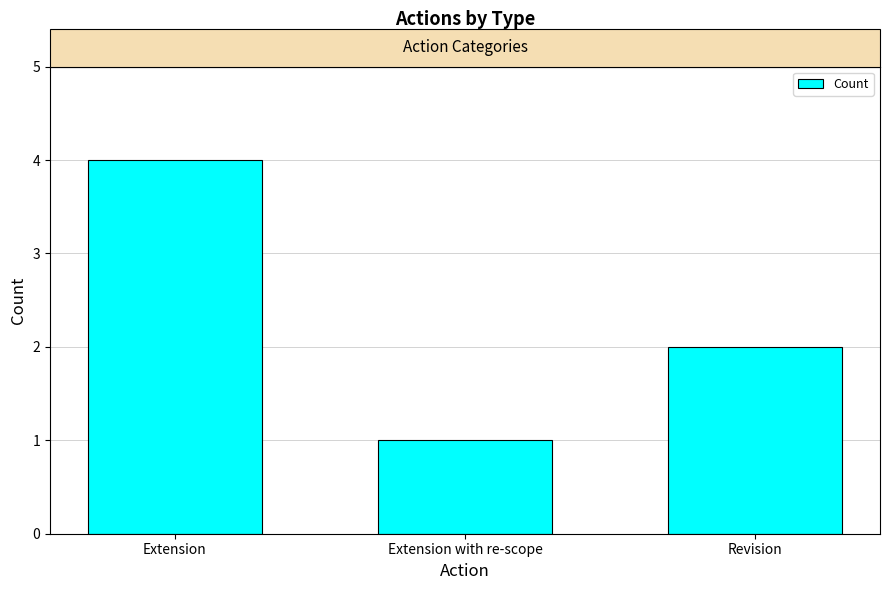

What is the average value?

2